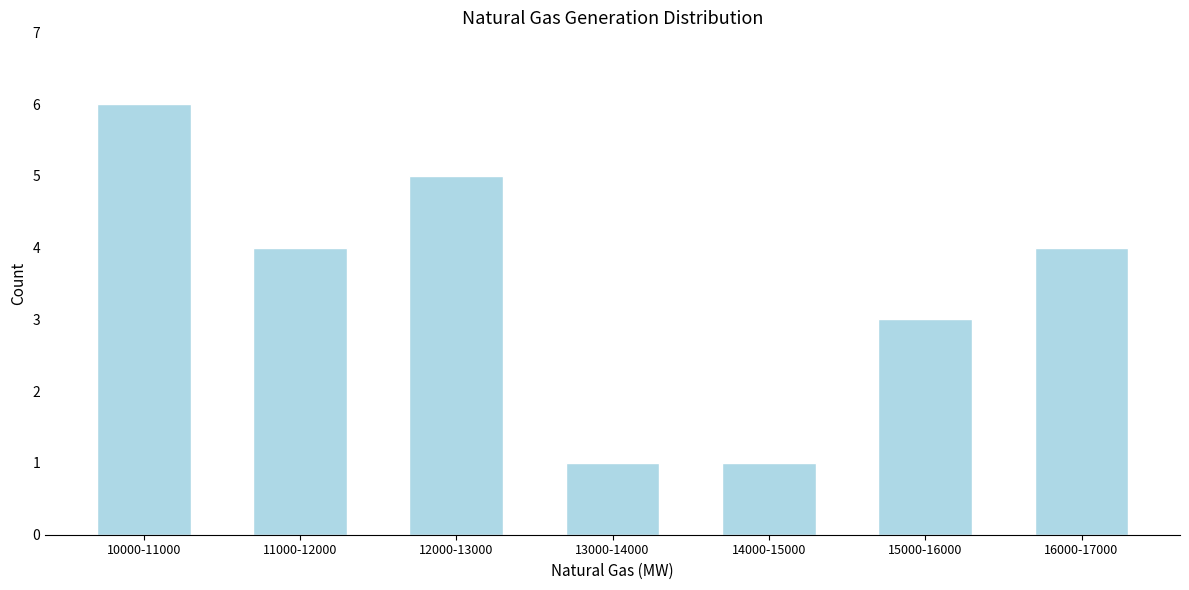

Reading right to left, transcribe all the data shown in this chart.

16000-17000=4	15000-16000=3	14000-15000=1	13000-14000=1	12000-13000=5	11000-12000=4	10000-11000=6